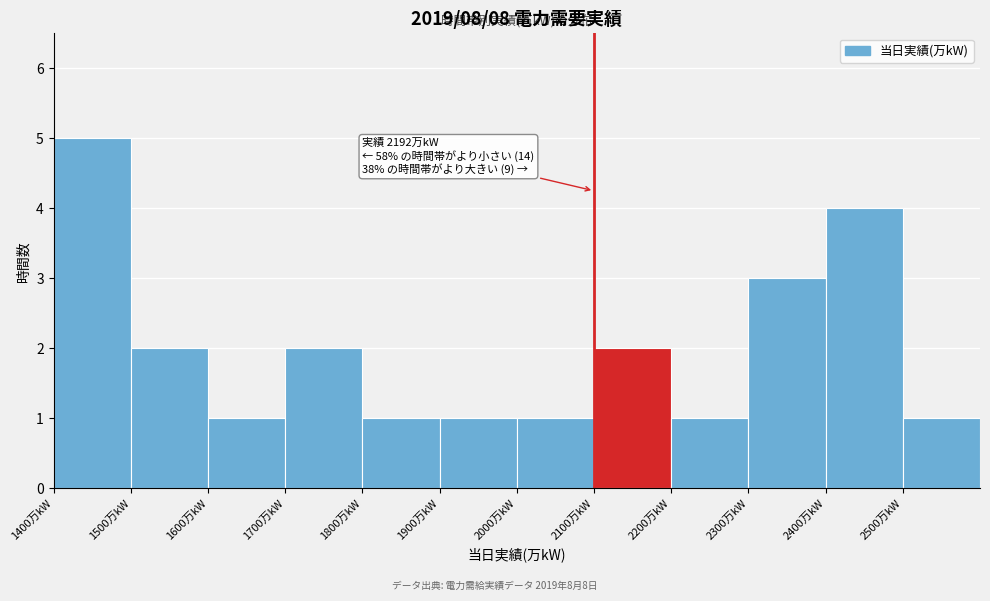

Over which range of the x-axis is the bar tallest?

1400 to 1500